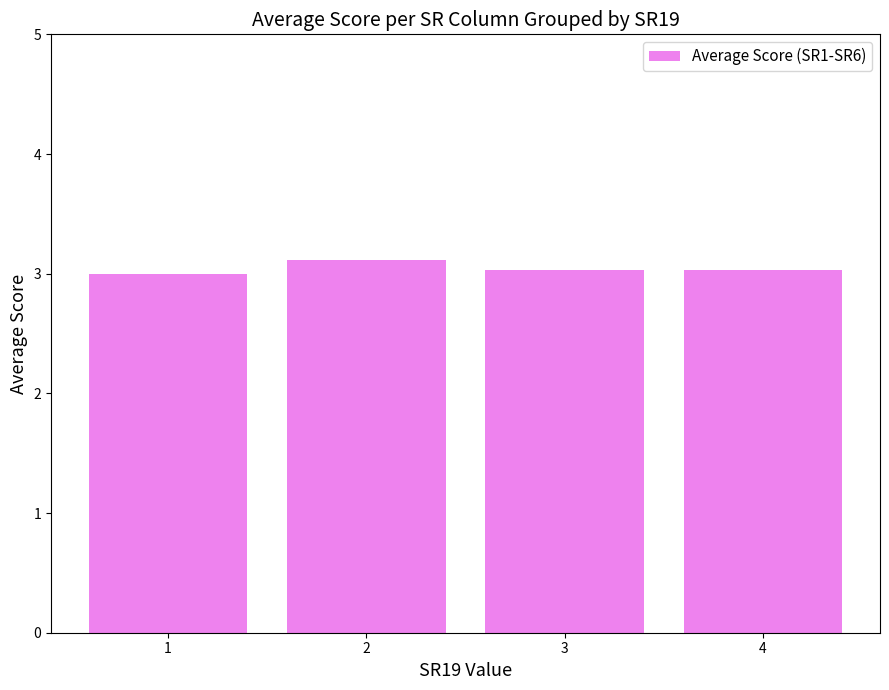

What is the greatest value displayed?

3.1